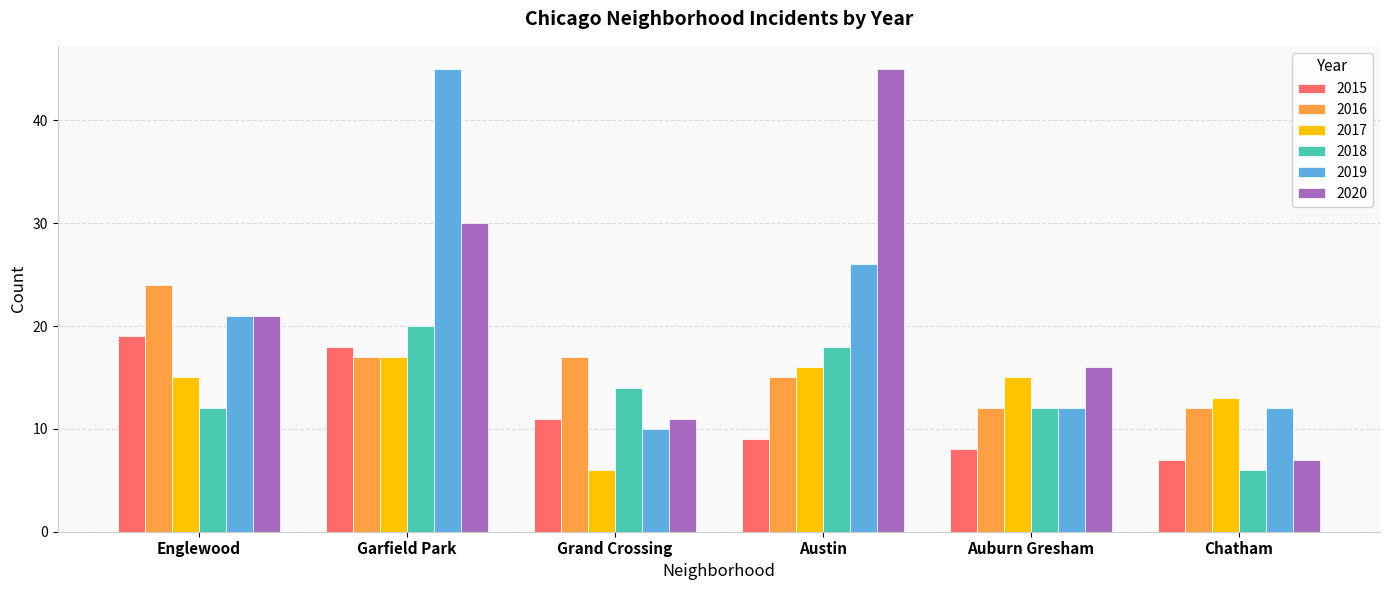

How many bars are there in each group?

6